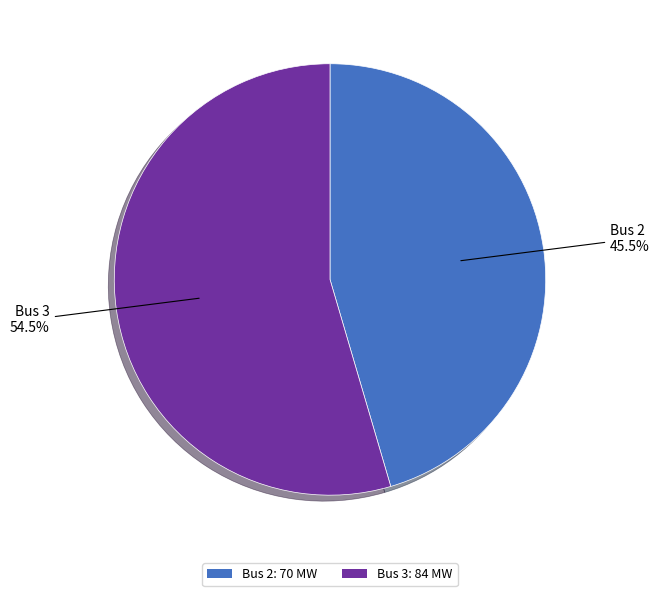

What is the smallest slice in the pie chart?

Bus 2: 70 MW